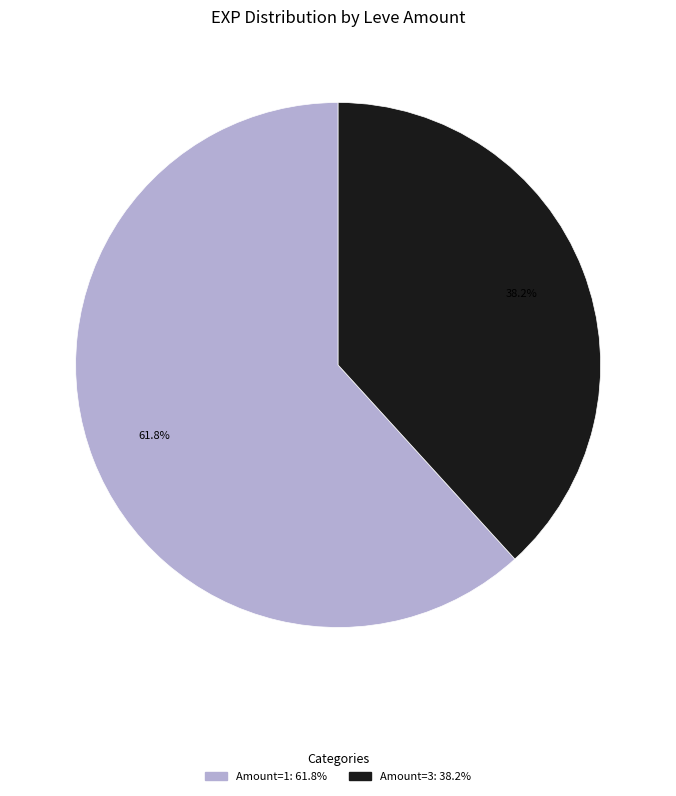

Is there any slice that represents more than half of the pie?

Yes